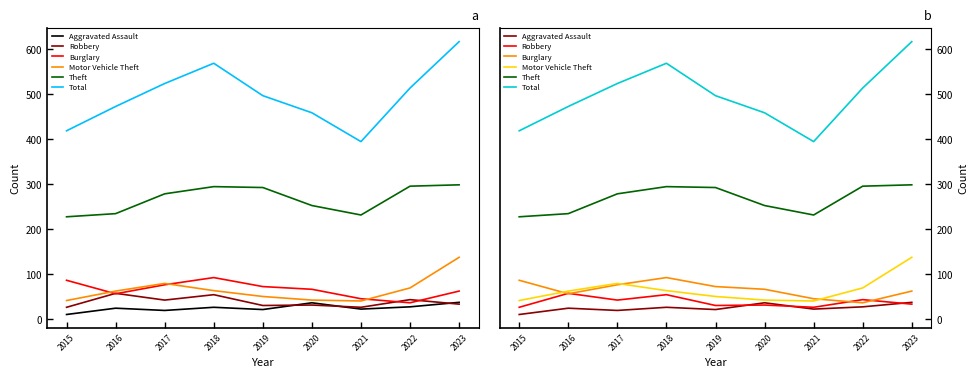

What is the sum of all Aggravated Assault values?

231